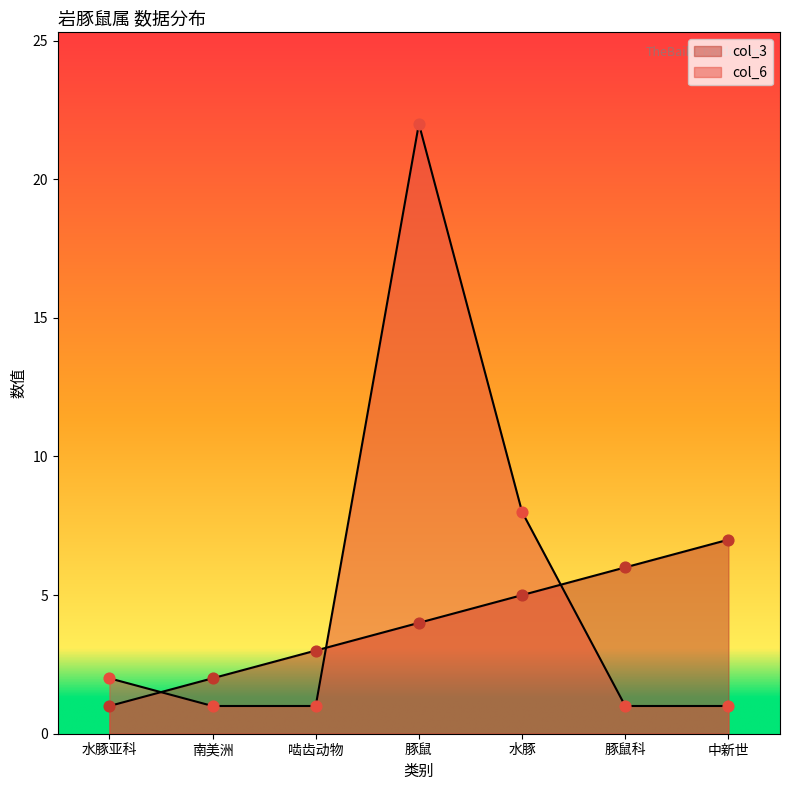

Which series has the largest total across all categories?

col_6